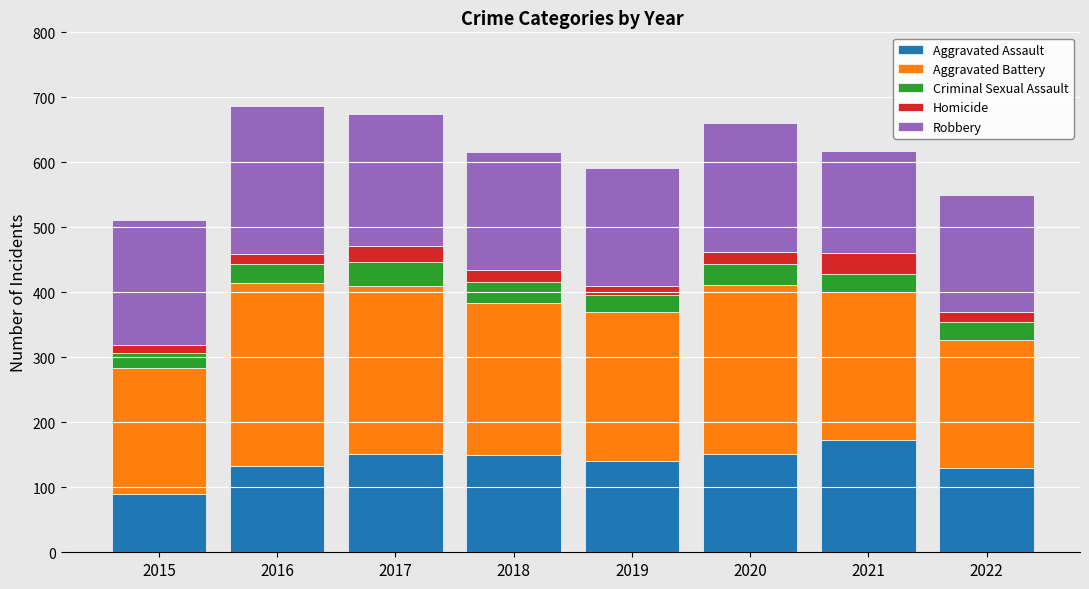

Does the chart contain any negative values?

No